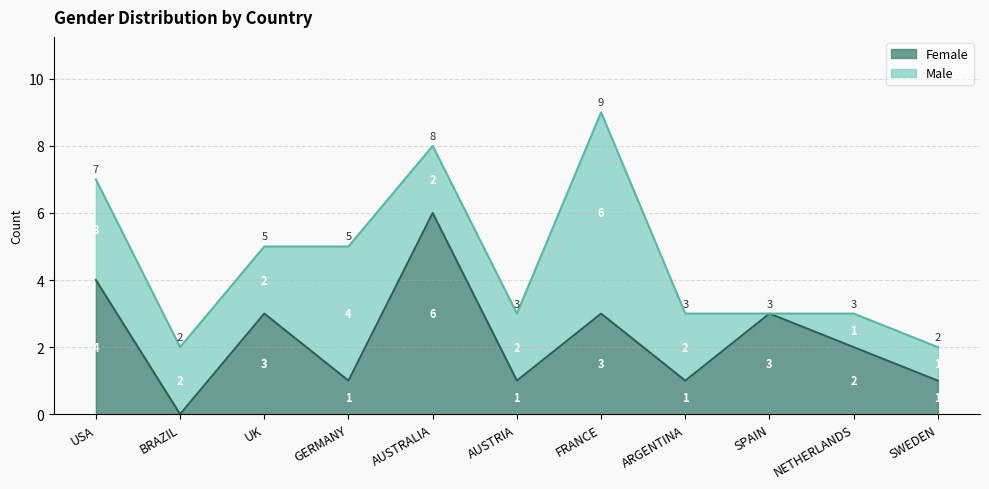

At which category does Female reach its first local peak?

UK